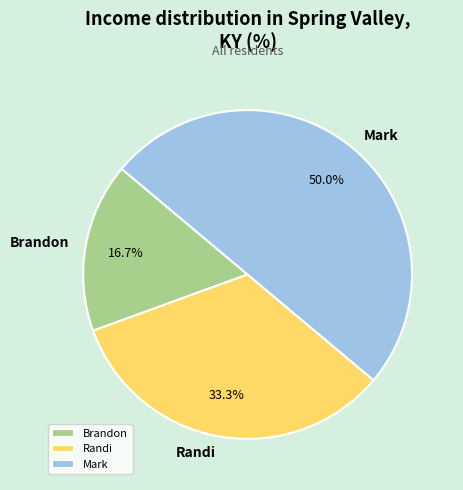

What is the ratio of the value at Randi to the value at Brandon?

2.0